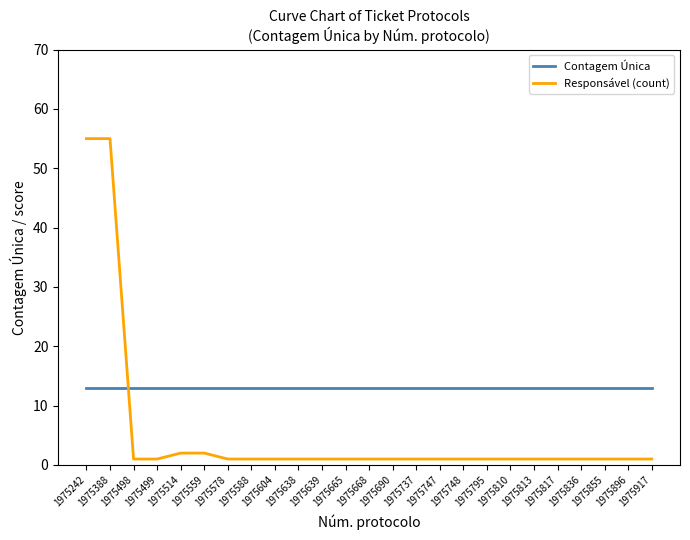

What is the average value of the Responsável (count) series?

5